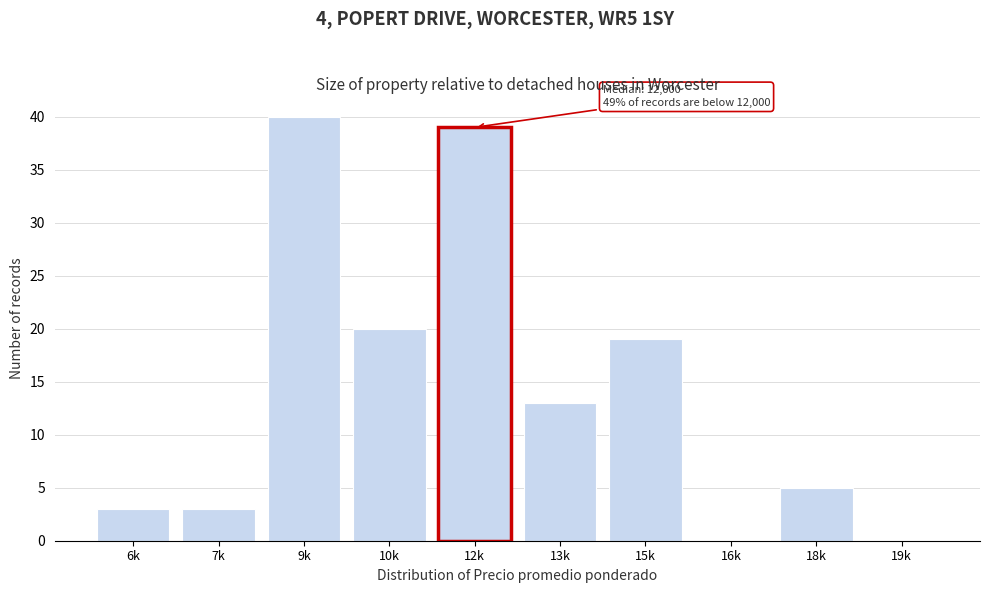

Reading left to right, extract all data points from this chart.

6k=3	7k=3	9k=40	10k=20	12k=39	13k=13	15k=19	16k=0	18k=5	19k=0